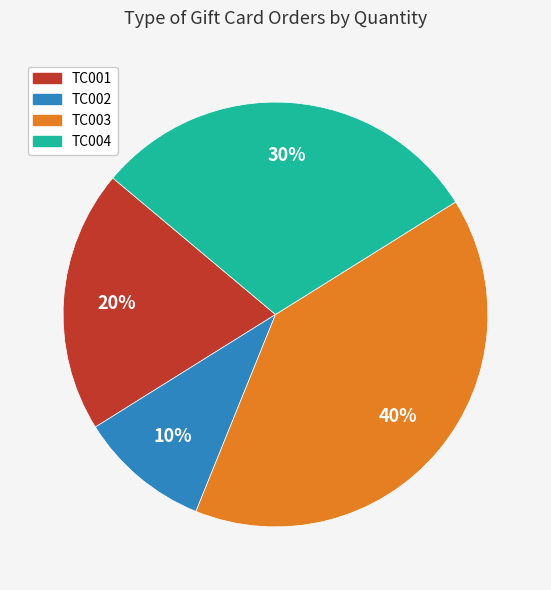

To the nearest percent, what is the difference between the largest and smallest slice percentages?

30%